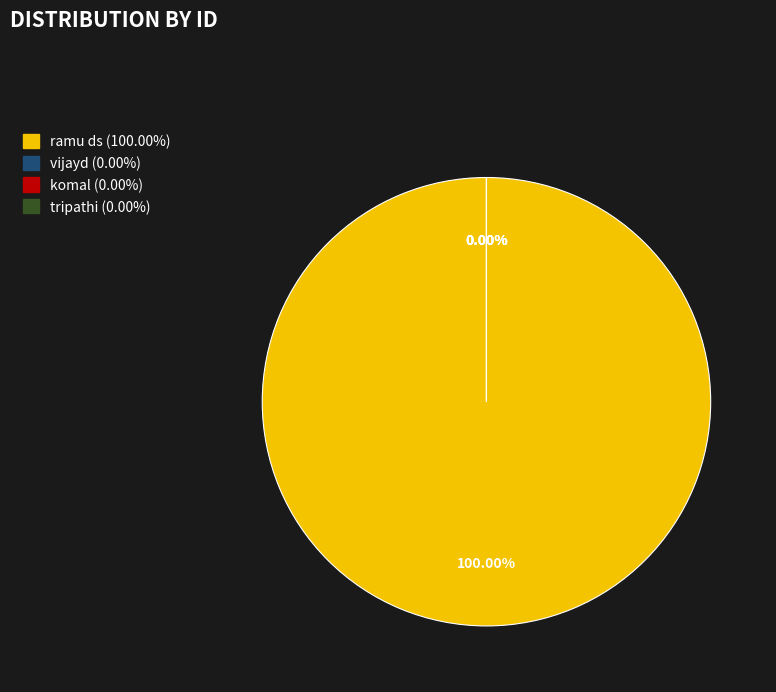

What percentage is the ramu ds slice, to the nearest percent?

100%